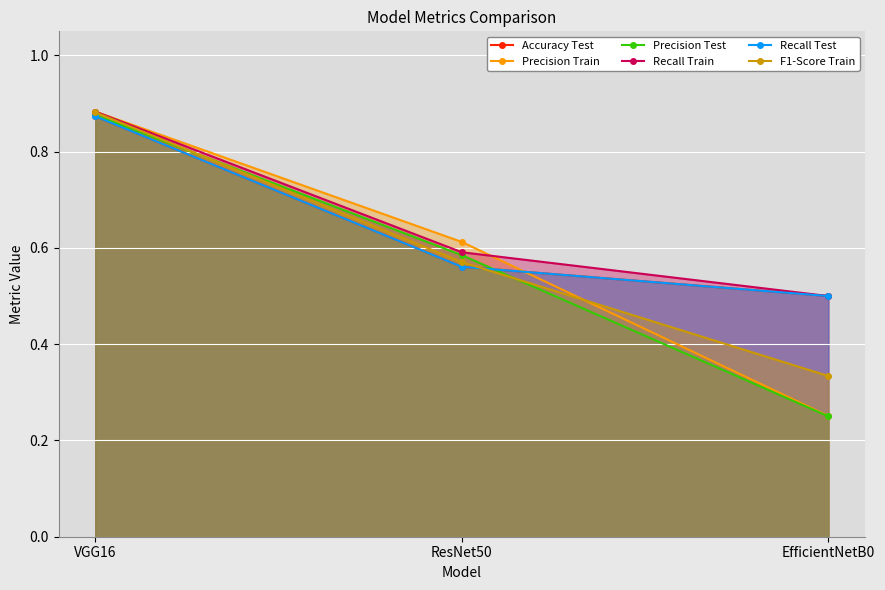

What is the maximum value for Recall Test?

0.9